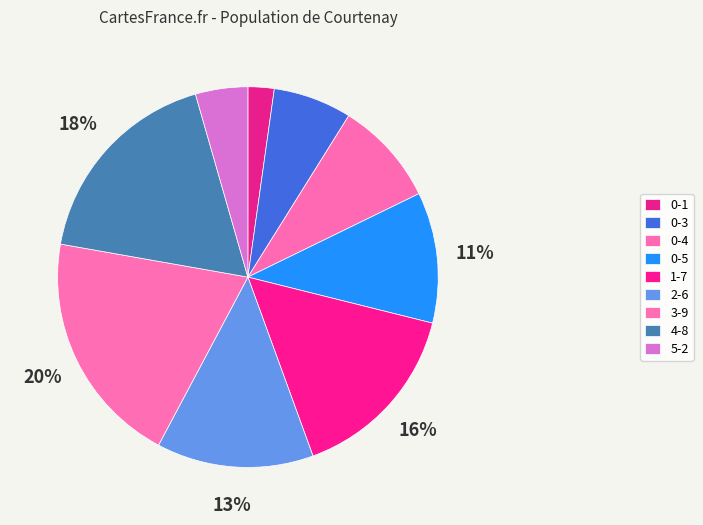

True or false: 0-3 accounts for 15% of the total.

False